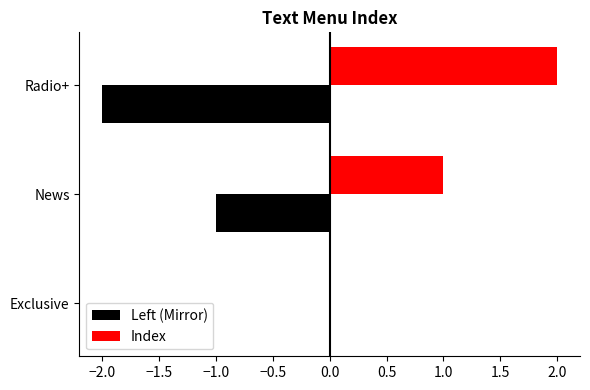

Is it true that Index equals 3 at Radio+?

False